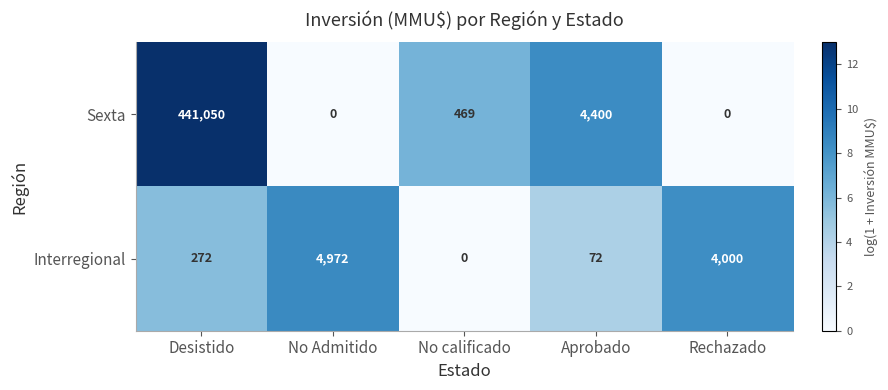

What is the sum of the Interregional values at Aprobado and Rechazado?

4072